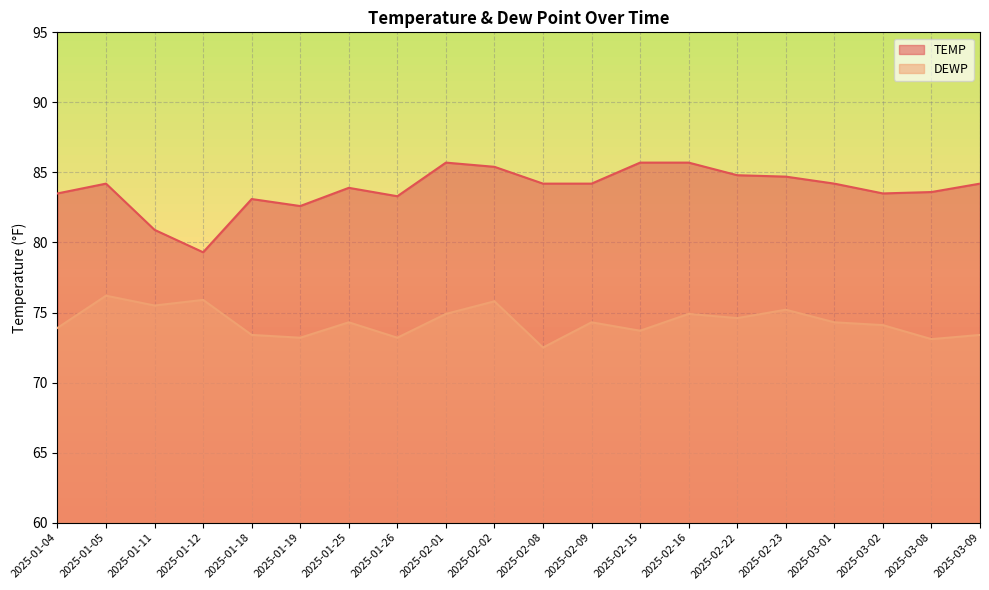

True or false: TEMP and DEWP cross at least once.

False